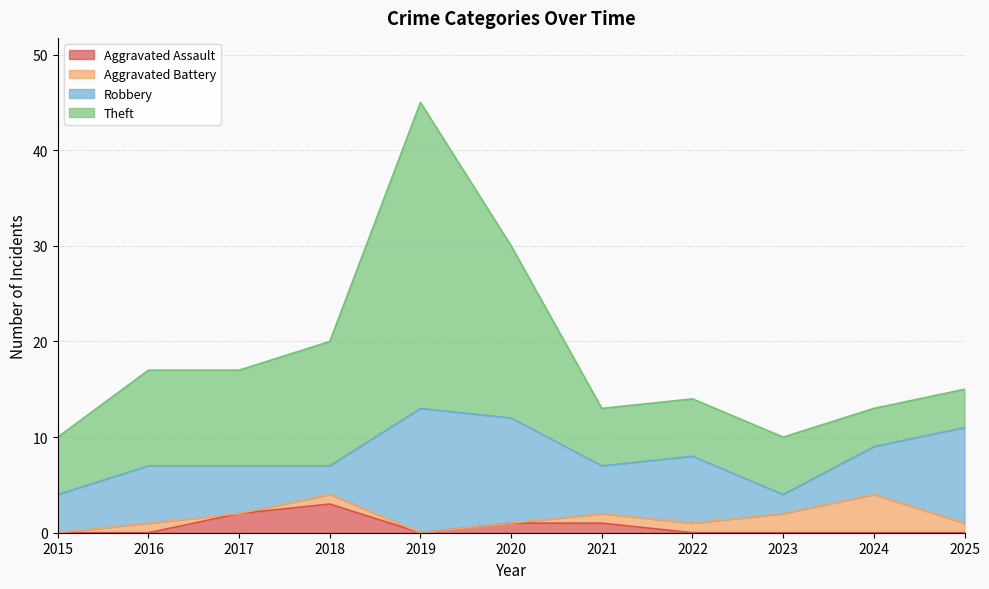

Reading left to right, list all the values displayed in this chart.

Aggravated Assault: 2015=0	2016=0	2017=2	2018=3	2019=0	2020=1	2021=1	2022=0	2023=0	2024=0	2025=0
Aggravated Battery: 2015=0	2016=1	2017=0	2018=1	2019=0	2020=0	2021=1	2022=1	2023=2	2024=4	2025=1
Robbery: 2015=4	2016=6	2017=5	2018=3	2019=13	2020=11	2021=5	2022=7	2023=2	2024=5	2025=10
Theft: 2015=6	2016=10	2017=10	2018=13	2019=32	2020=18	2021=6	2022=6	2023=6	2024=4	2025=4